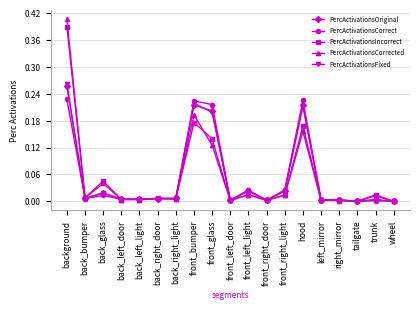

At which category does PercActivationsFixed reach its first local valley?

back_bumper